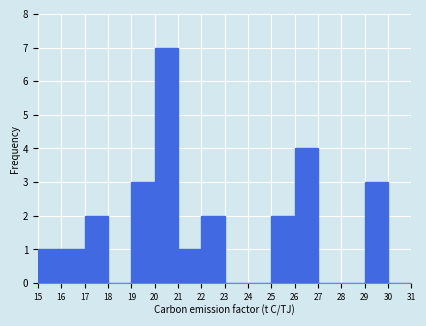

Over which range of the x-axis is the bar tallest?

20 to 21